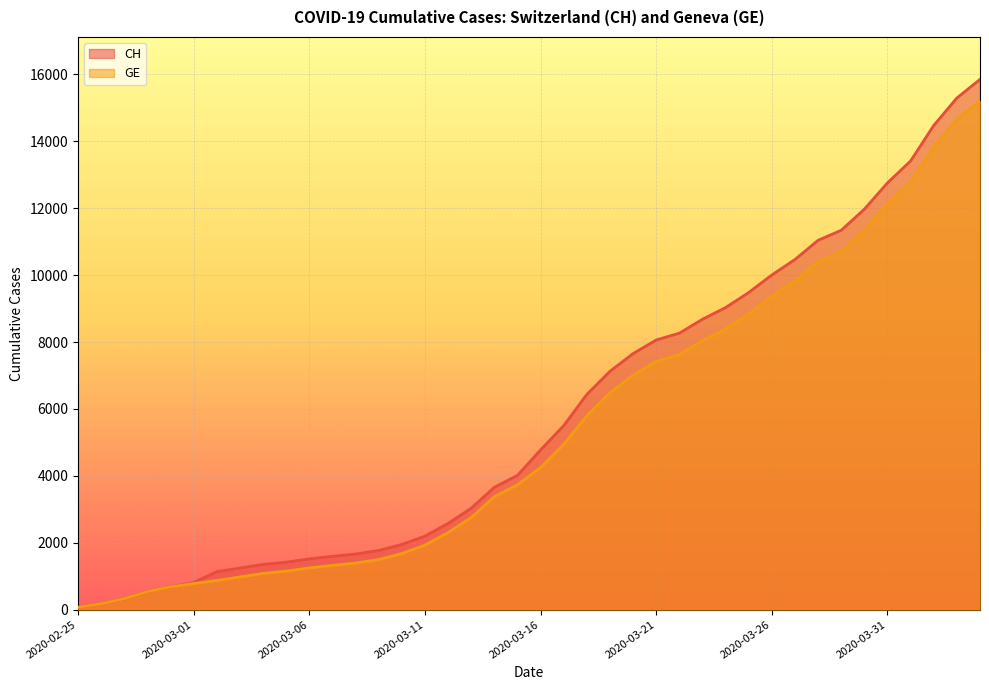

What is the average value of the GE series?

5422